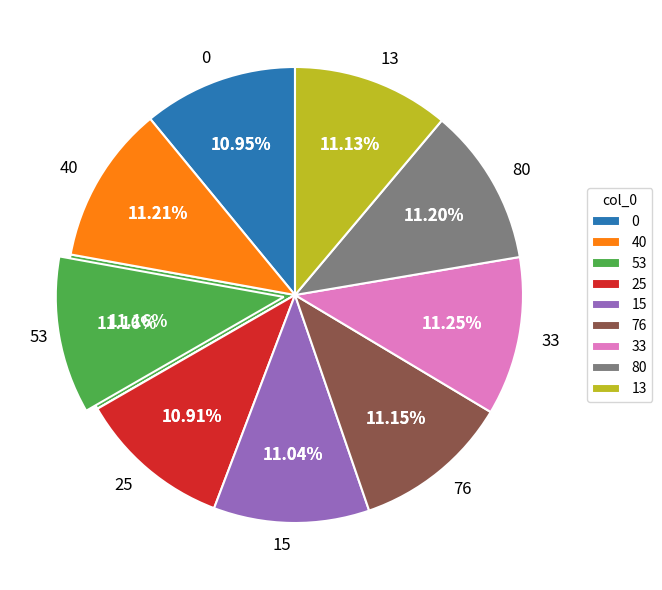

Which slice is the smallest?

25